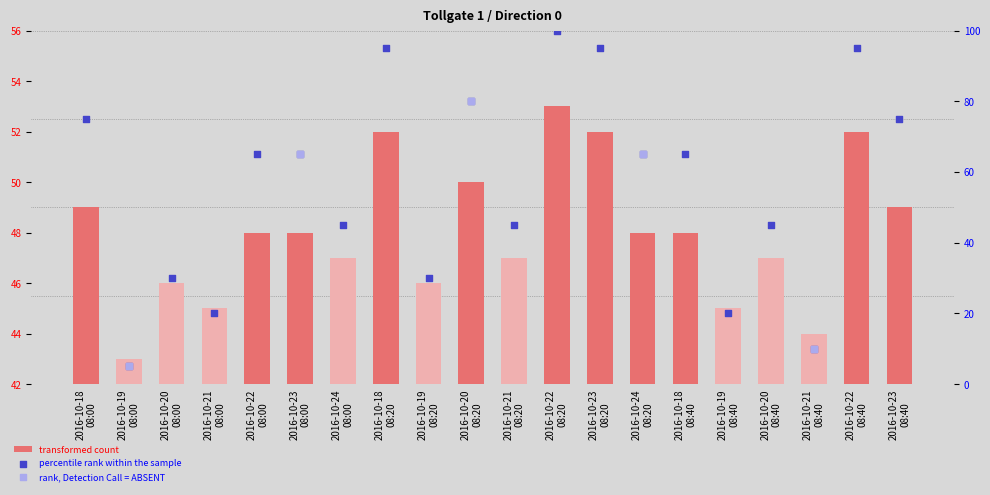

Which has a higher value, 2016-10-22
08:00 or 2016-10-23
08:40?

2016-10-23
08:40